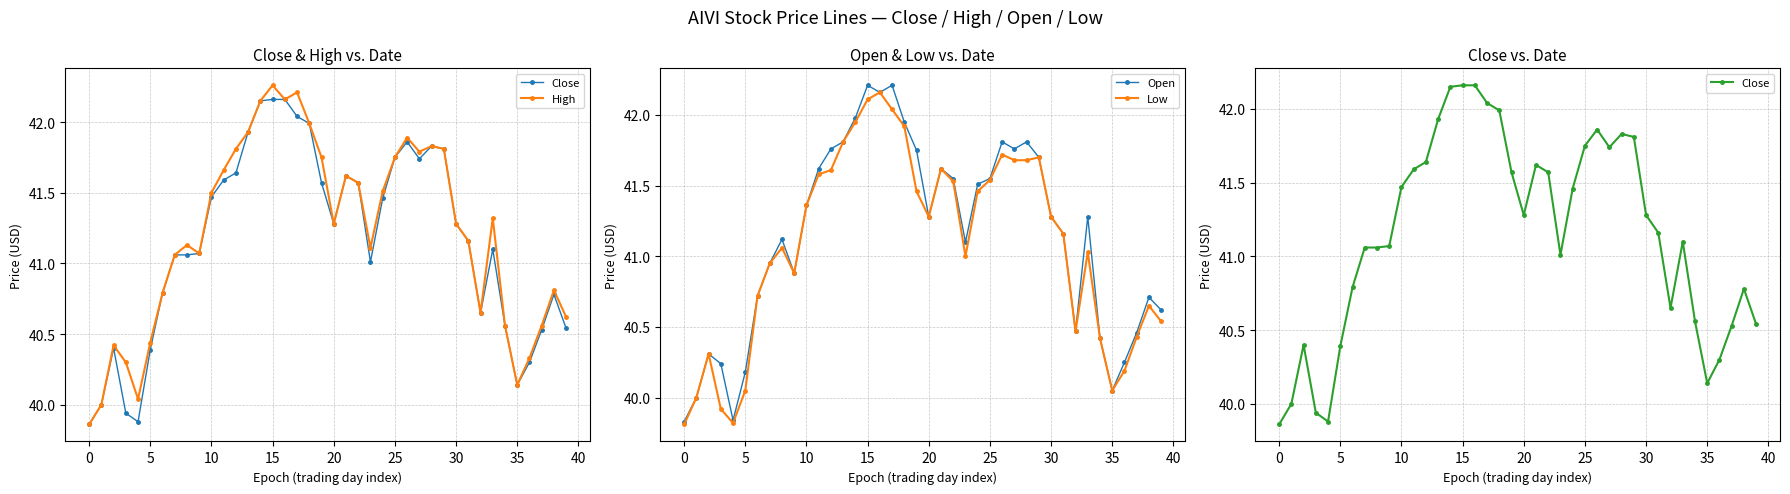

How many values in the Open series exceed 41?

24